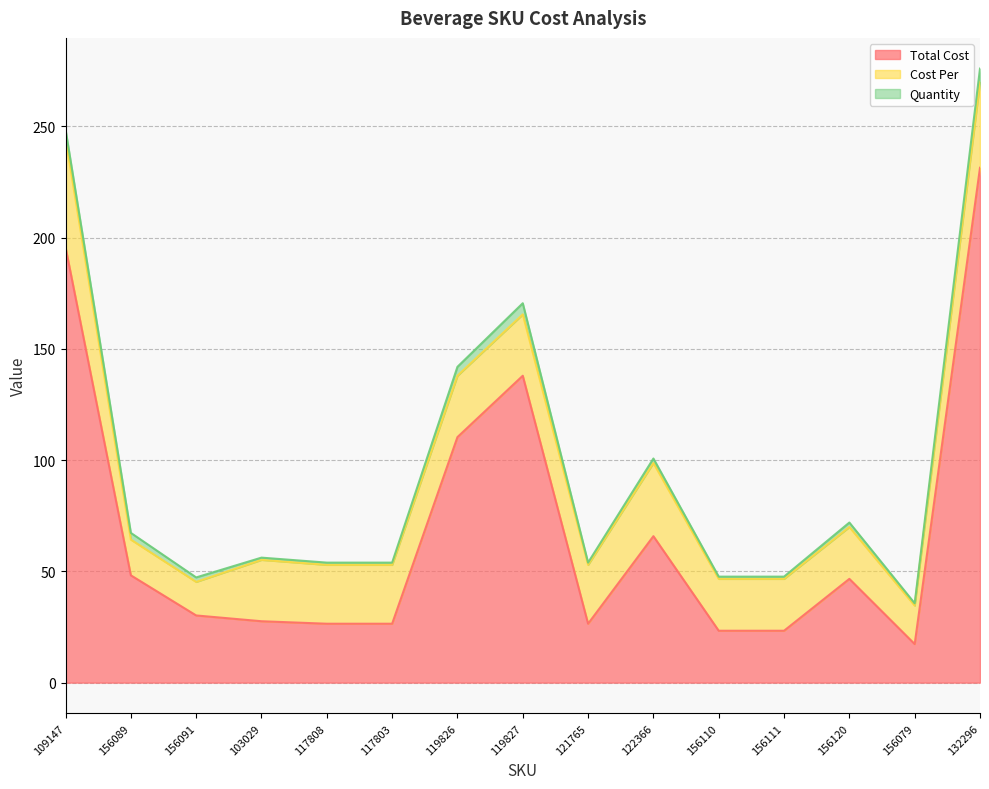

What are all the series names shown in the legend?

Total Cost, Cost Per, Quantity